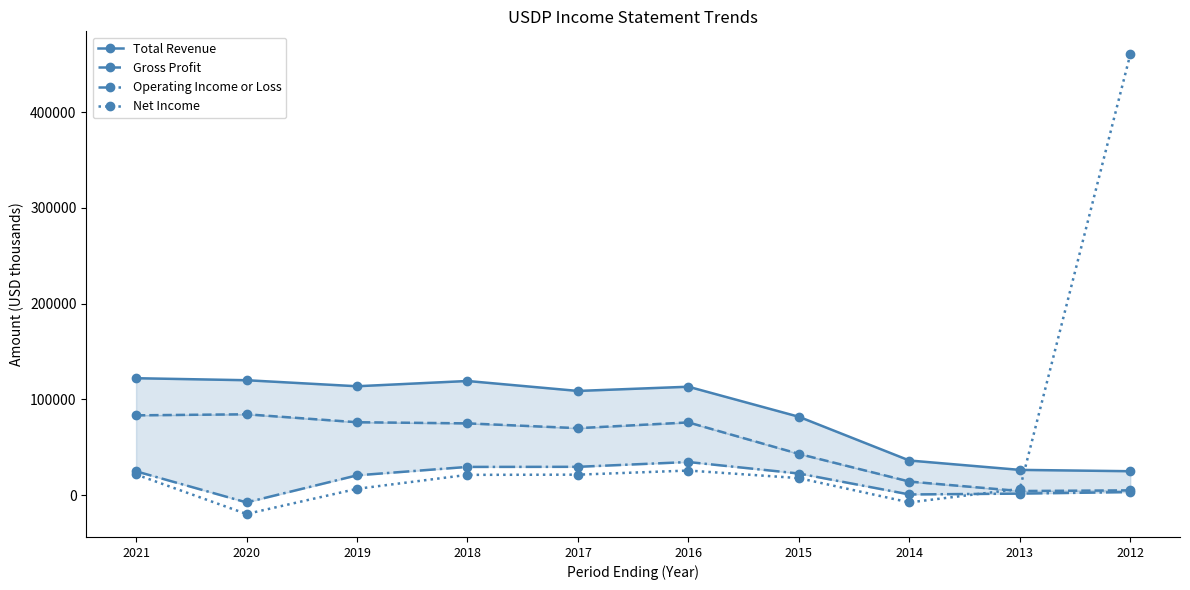

Reading left to right, transcribe all the data shown in this chart.

Total Revenue: 2021=122100	2020=120000	2019=113700	2018=119200	2017=108800	2016=113200	2015=81800	2014=36100	2013=26300	2012=24900
Gross Profit: 2021=83300	2020=84400	2019=76100	2018=74900	2017=69900	2016=75900	2015=43000	2014=14100	2013=4200	2012=4900
Operating Income or Loss: 2021=24800	2020=-7700	2019=20600	2018=29400	2017=29500	2016=34500	2015=22500	2014=600	2013=1500	2012=3100
Net Income: 2021=21500	2020=-19800	2019=6500	2018=21100	2017=21300	2016=25600	2015=17700	2014=-7700	2013=6400	2012=460600